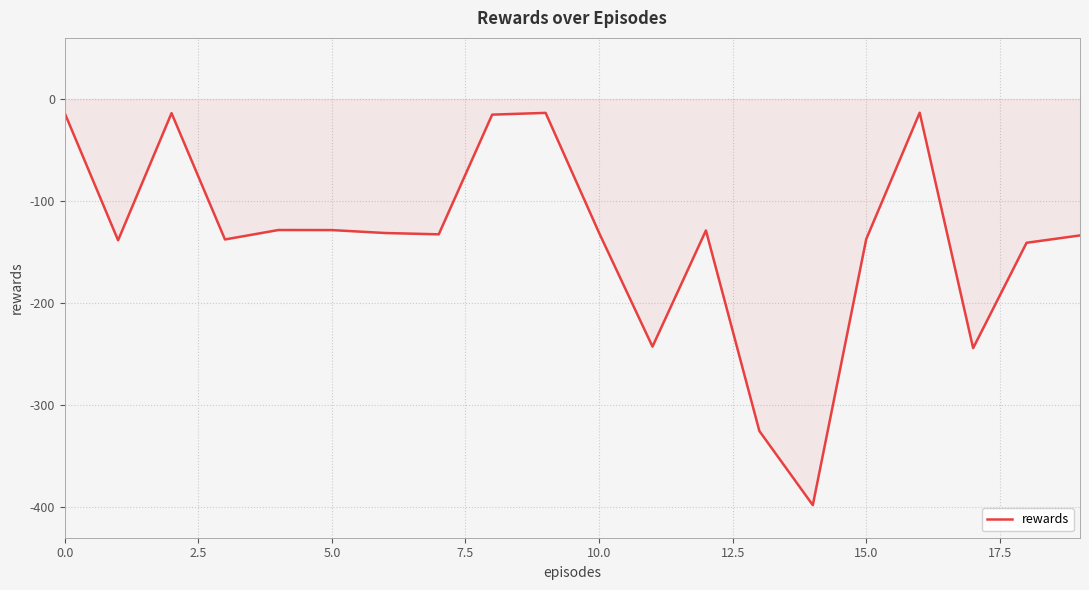

What is the difference between the maximum and minimum values?

384.7